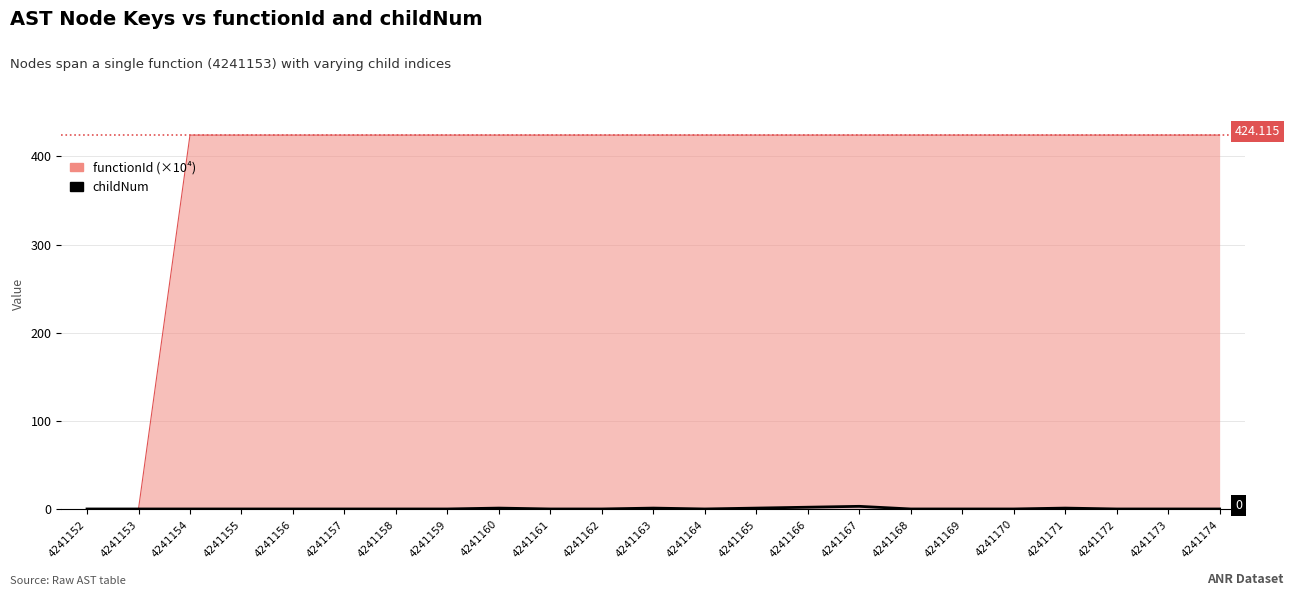

How many points are lower than both their immediate neighbors (excluding endpoints)?

1